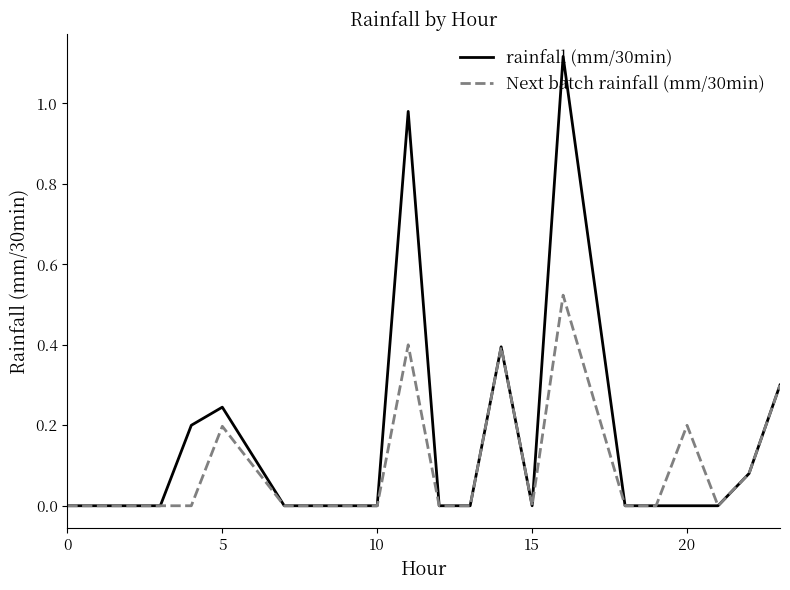

Which series has the largest total across all categories?

rainfall (mm/30min)